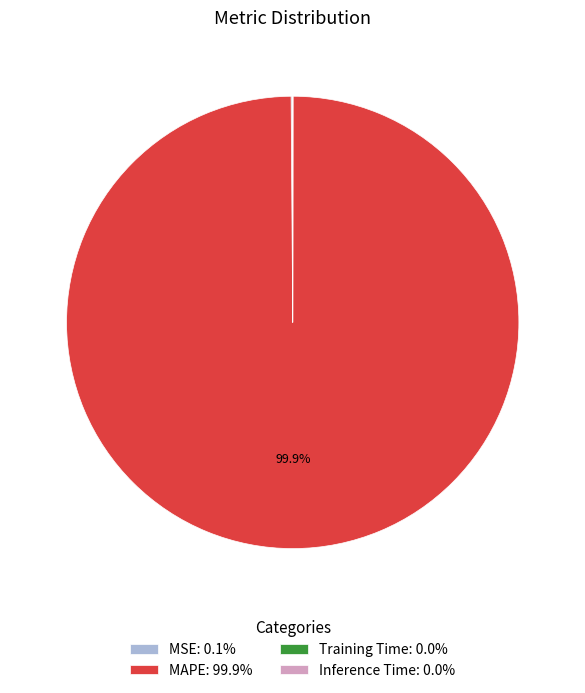

Is there a majority slice in this chart?

Yes